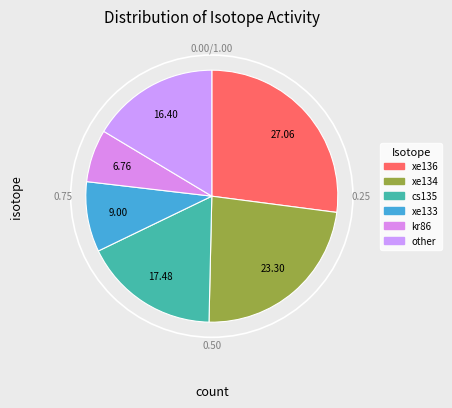

To the nearest percent, what percentage of the pie is cs135?

17%